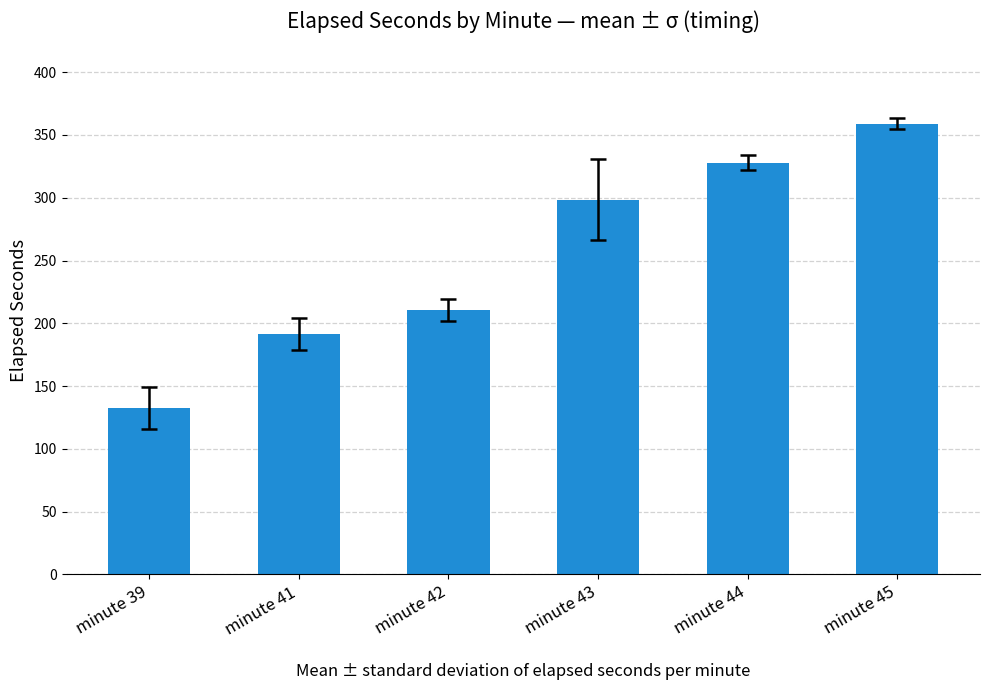

List the labels in order of value, smallest first.

minute 39, minute 41, minute 42, minute 43, minute 44, minute 45